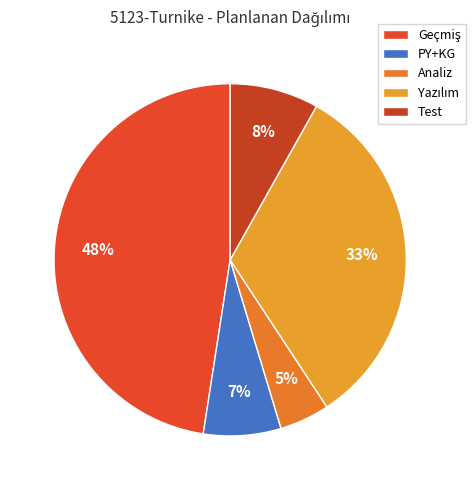

To the nearest percent, what is the difference between the PY+KG and Yazılım slice percentages?

25%